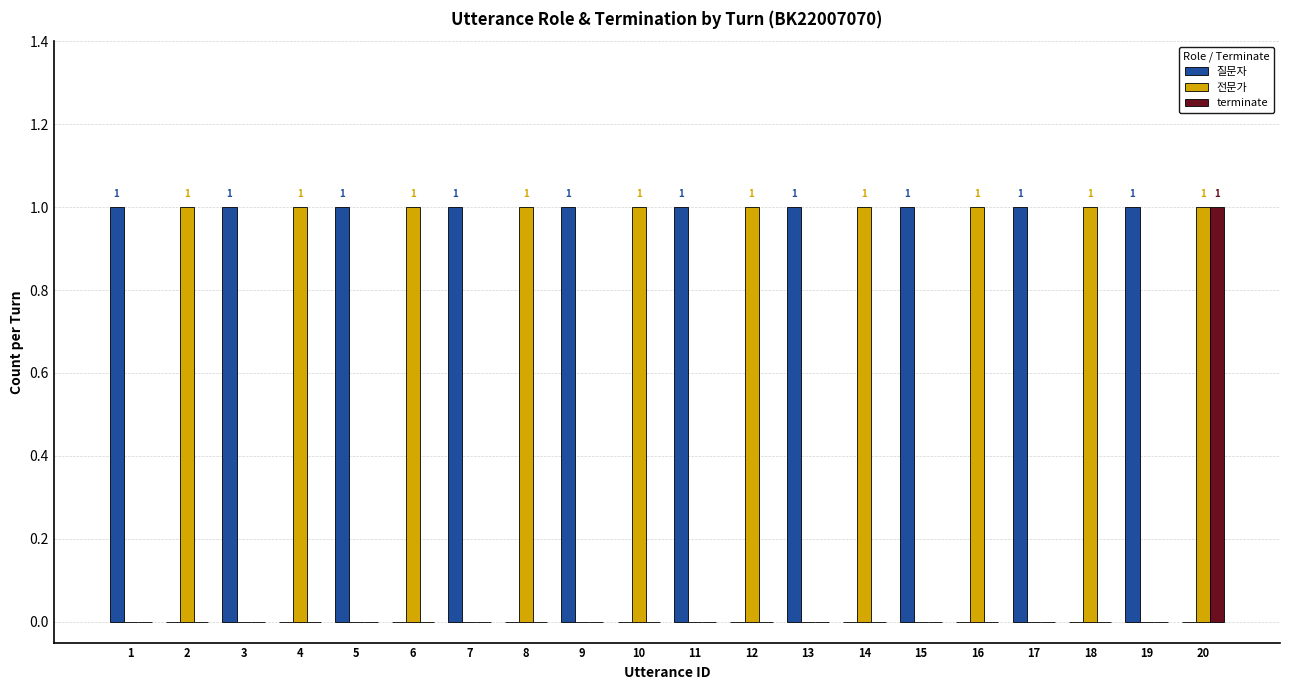

True or false: 전문가 has a value of 0 at 19.

True